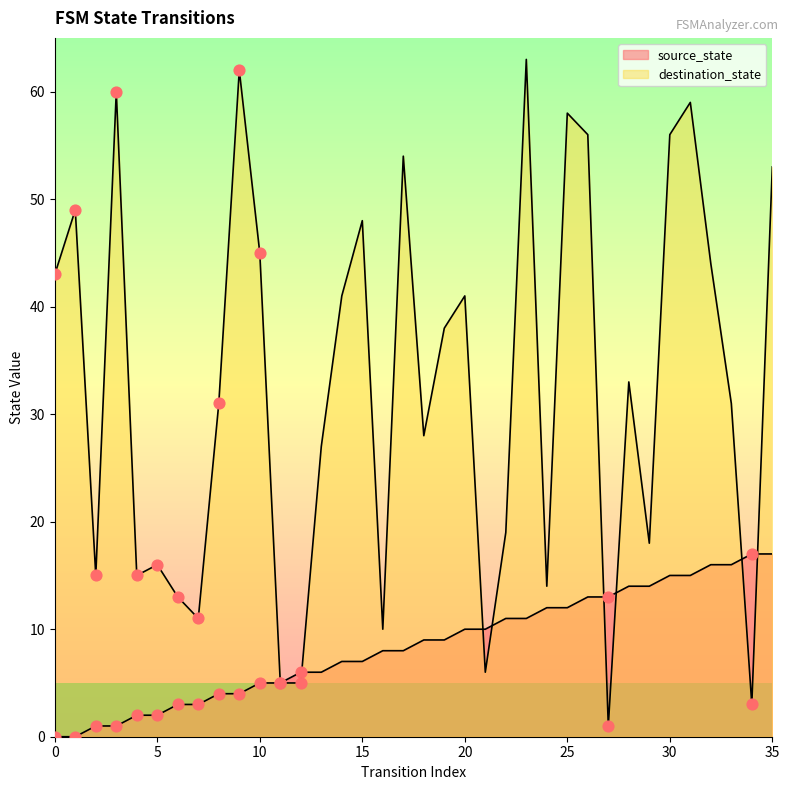

Which series contains the lowest Y value?

source_state